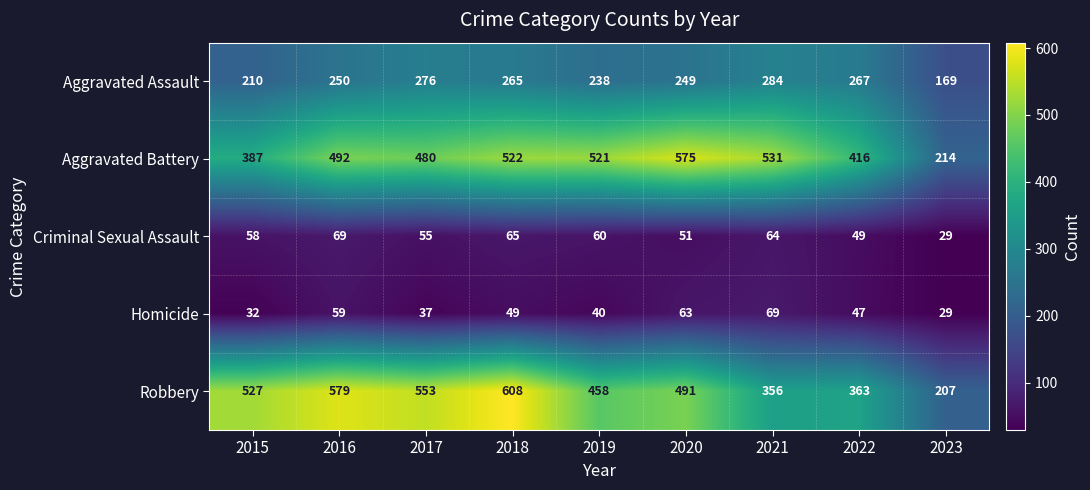

List the labels in order of Criminal Sexual Assault value, smallest first.

2023, 2022, 2020, 2017, 2015, 2019, 2021, 2018, 2016